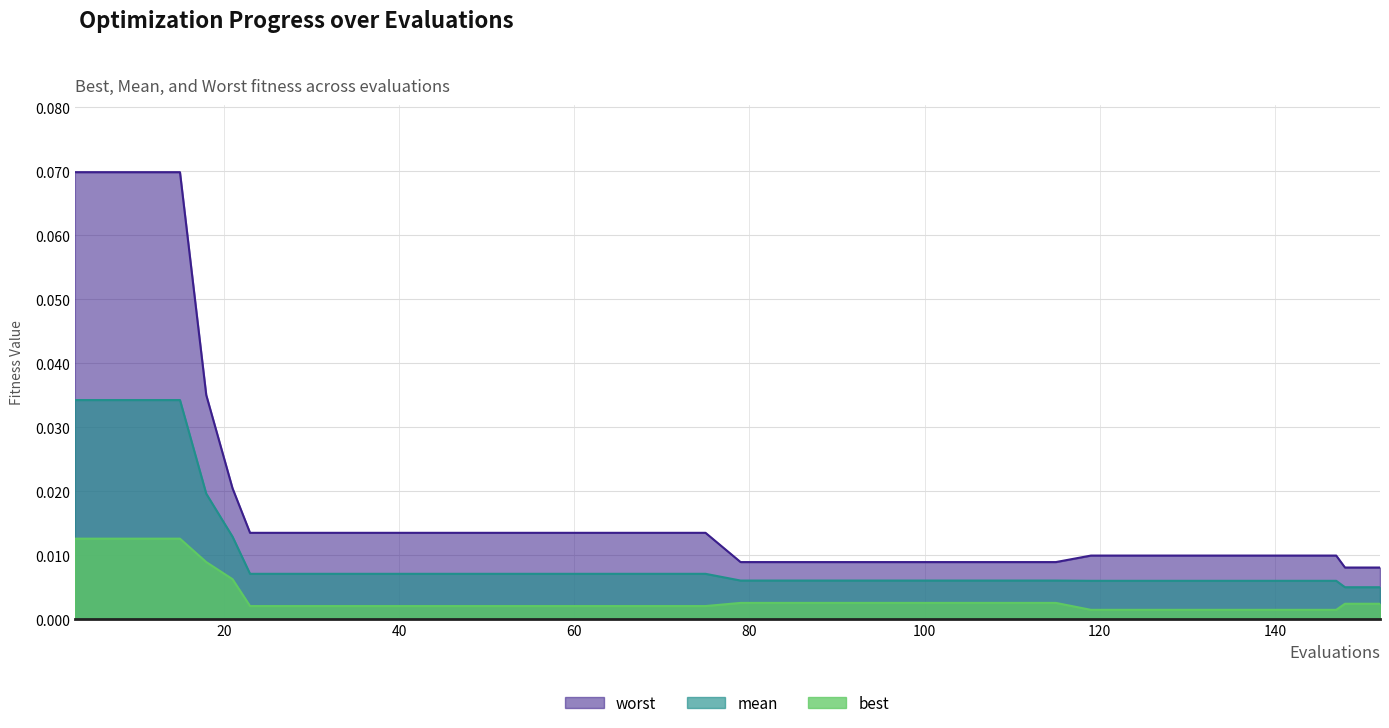

True or false: mean and worst intersect in this chart.

False